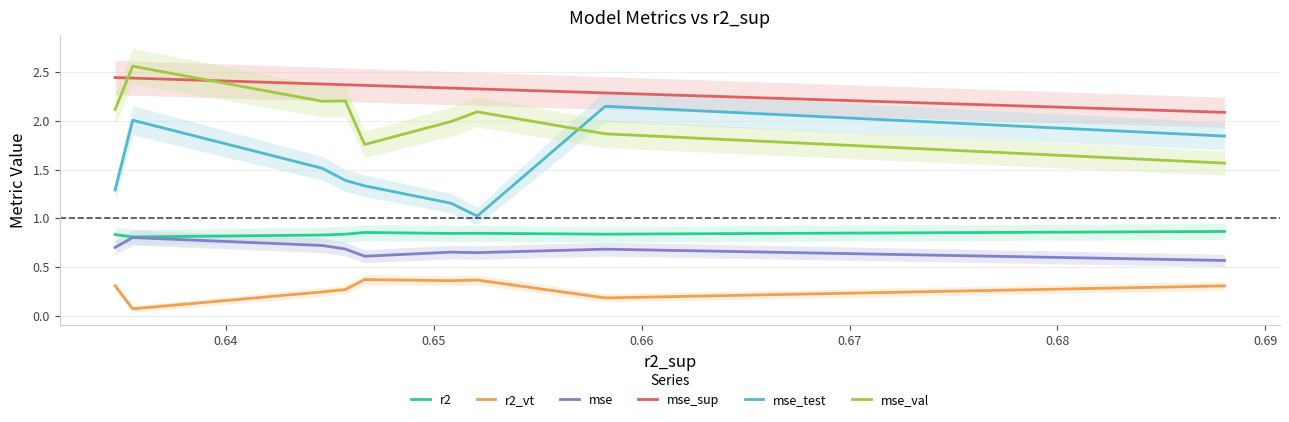

After their last crossing, which series has the higher values: mse_val or mse_test?

mse_test